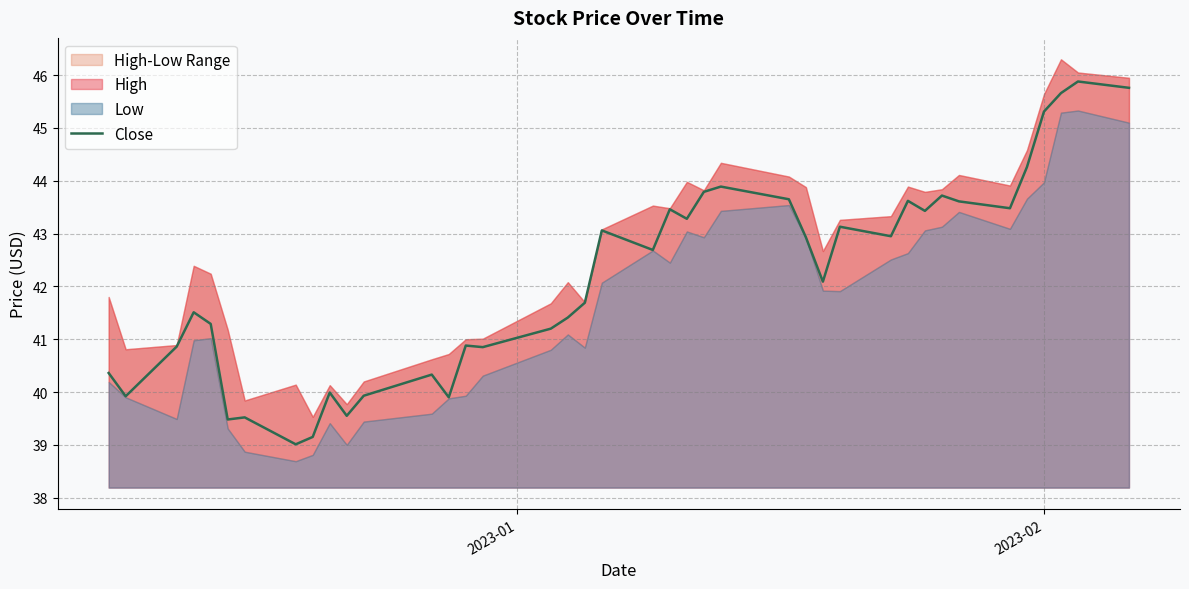

What is the highest value of the Close series?

45.9